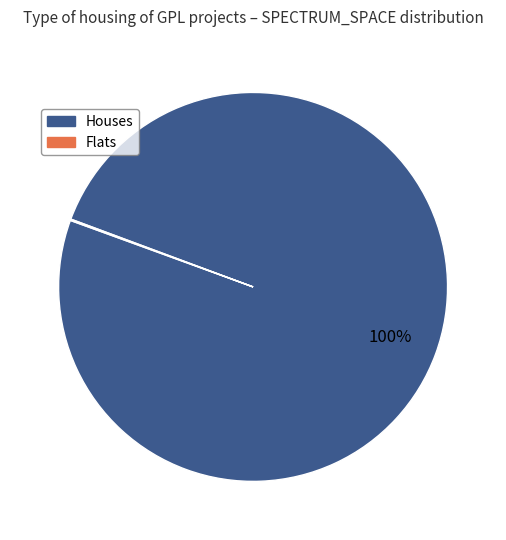

Does Houses represent more than half of the total?

Yes